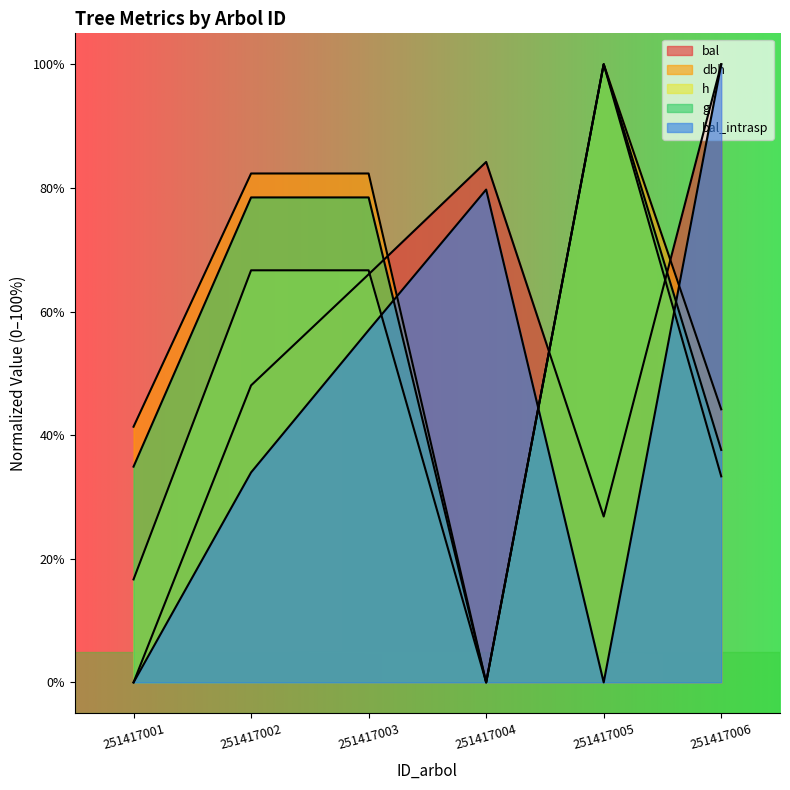

At which label does bal first exceed 66?

251417003